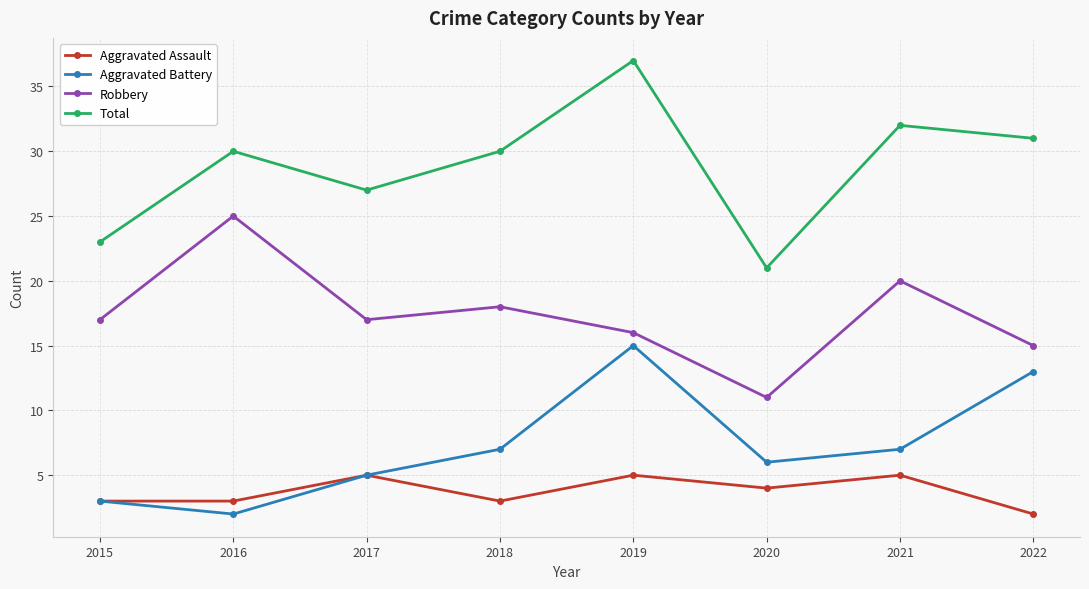

What is the approximate value of Robbery at 2021, to the nearest 10?

20